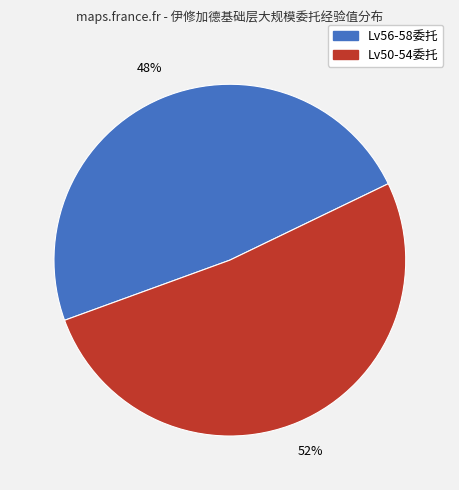

To the nearest percent, what is the average slice percentage?

50%